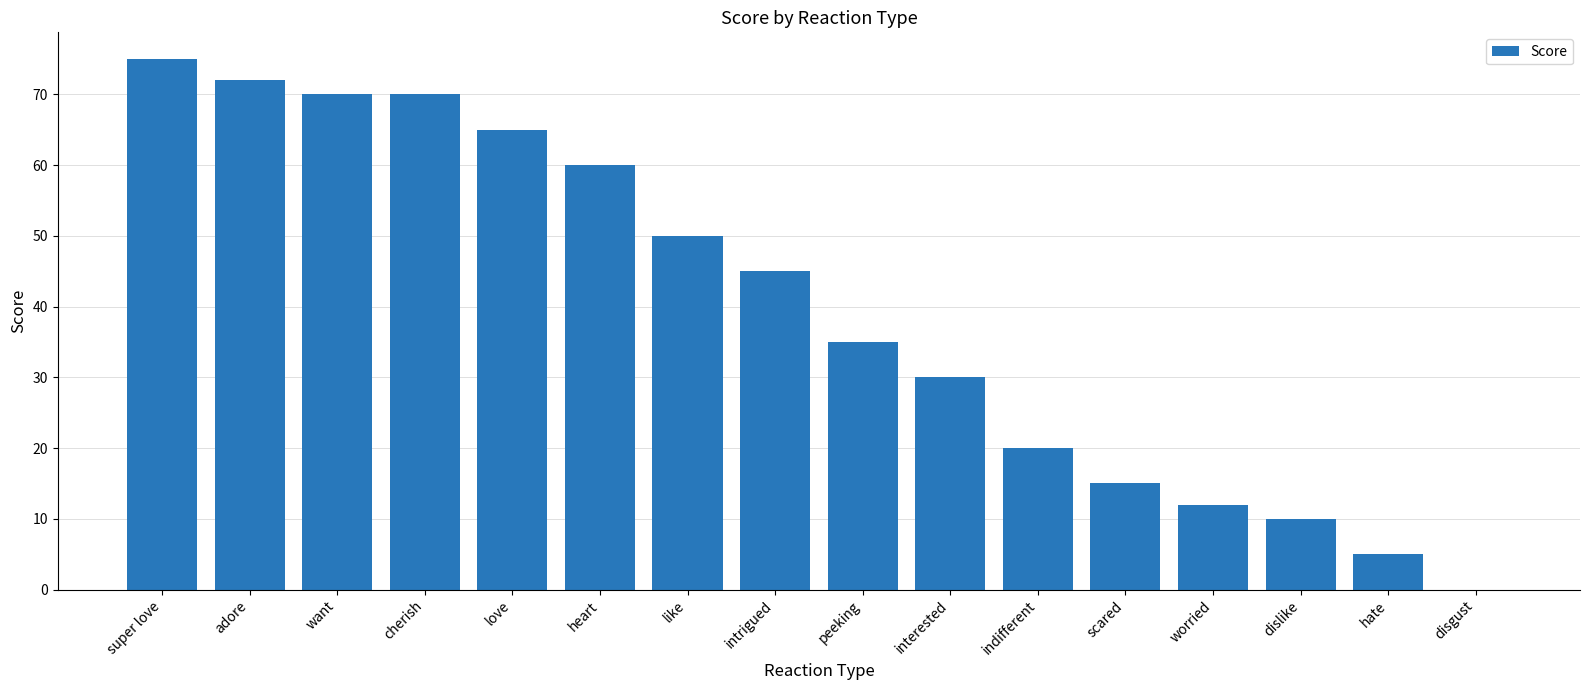

How many positive values are there?

15